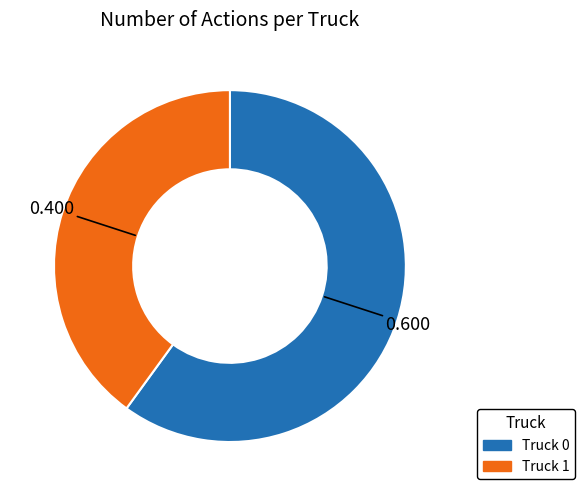

Is the sum of Truck 1 and Truck 0 greater than half?

Yes